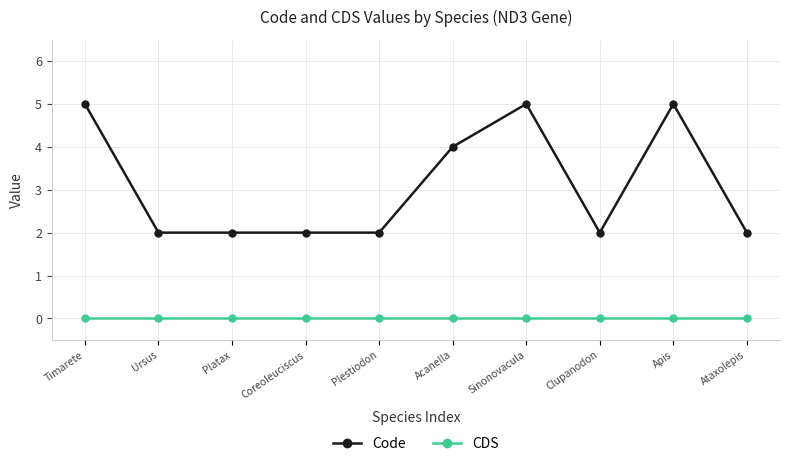

True or false: CDS and Code cross at least once.

False